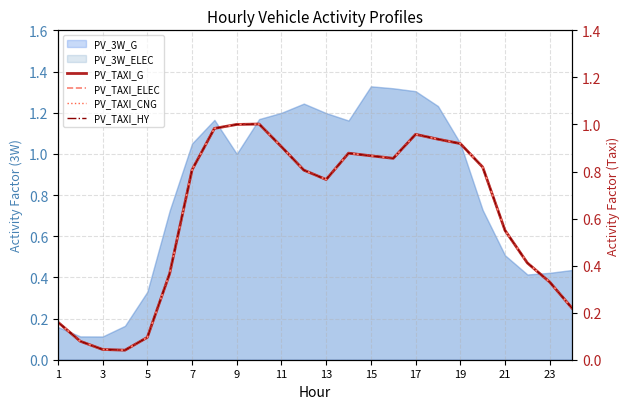

At how many categories does at least one series exceed 0?

24